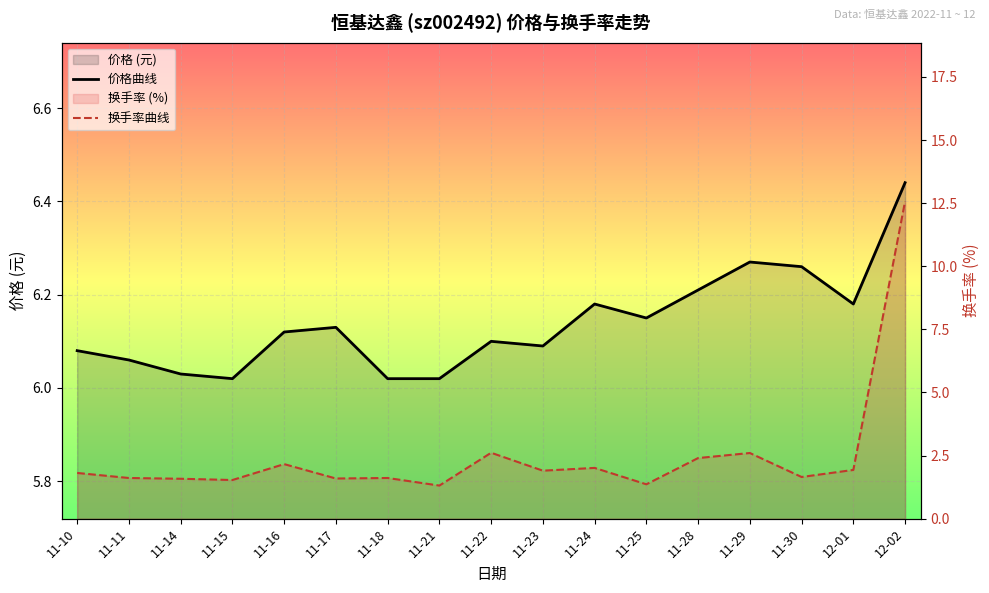

Rank the series by their average value, from highest to lowest.

价格曲线, 换手率曲线